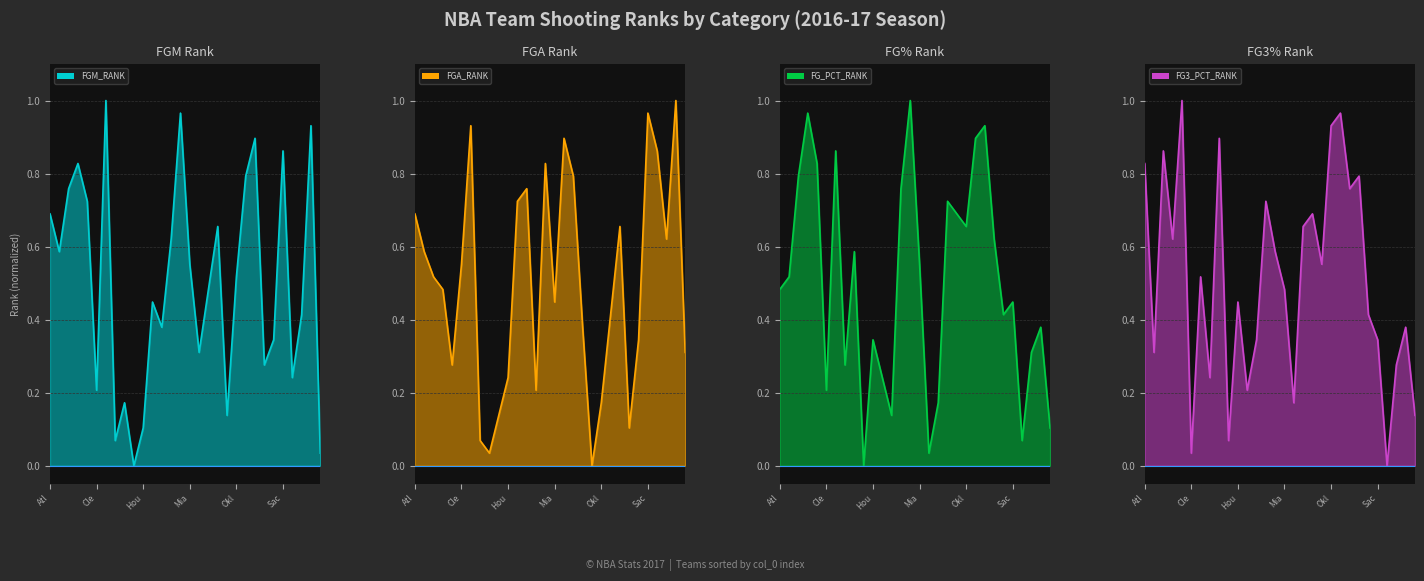

How many data points does each series have?

30